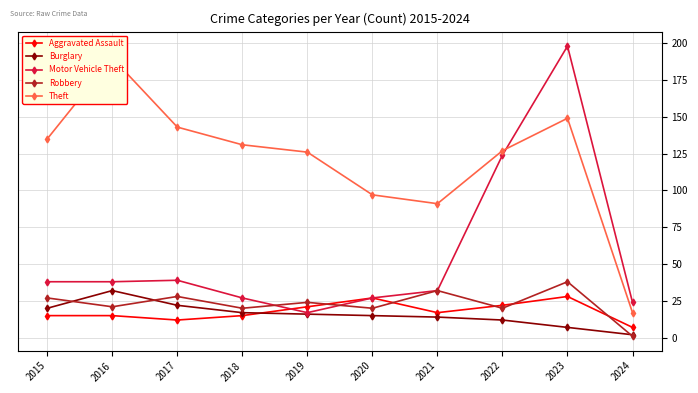

What are all the series names shown in the legend?

Aggravated Assault, Burglary, Motor Vehicle Theft, Robbery, Theft